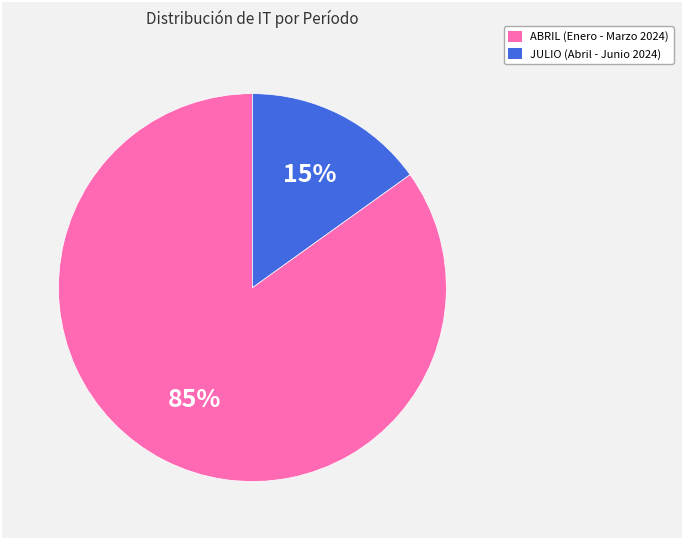

Does any single category account for the majority?

Yes